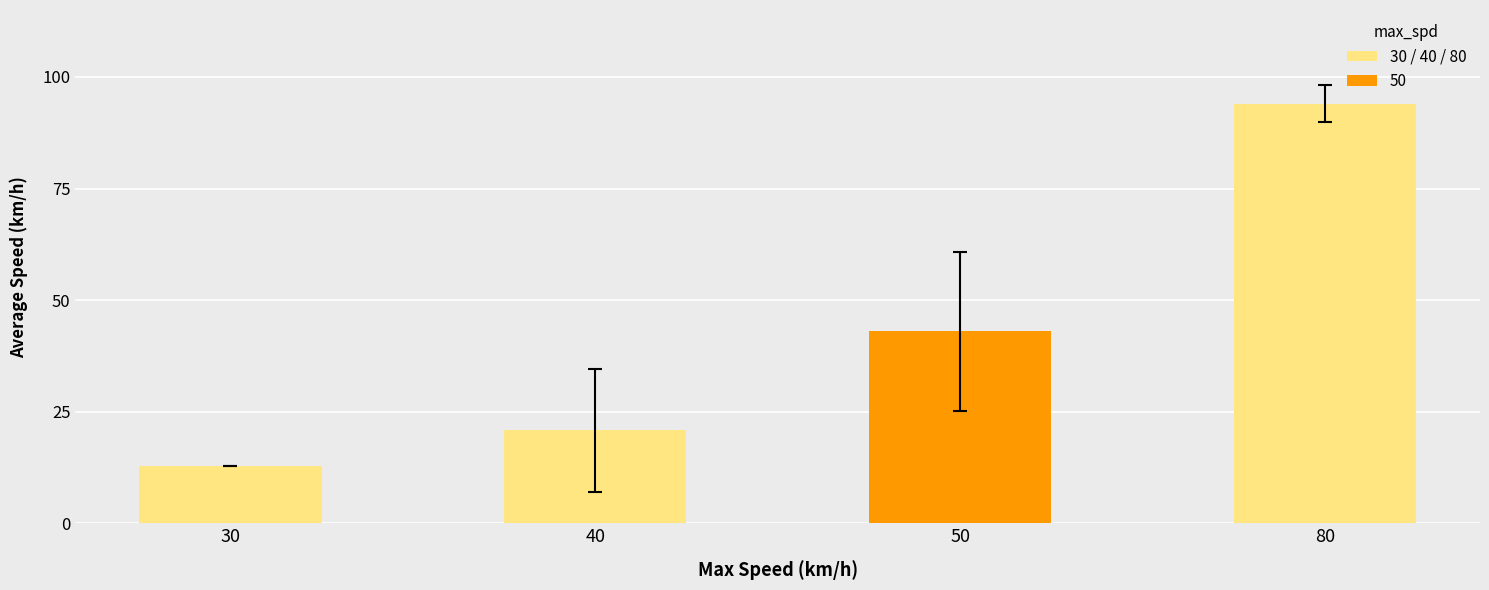

What is the difference between the maximum and minimum values?

81.1